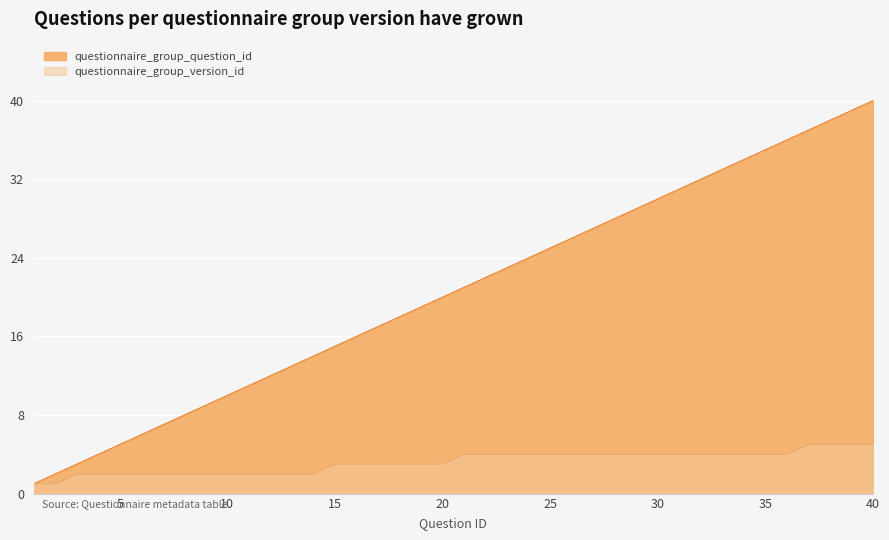

How many series are shown in this chart?

2